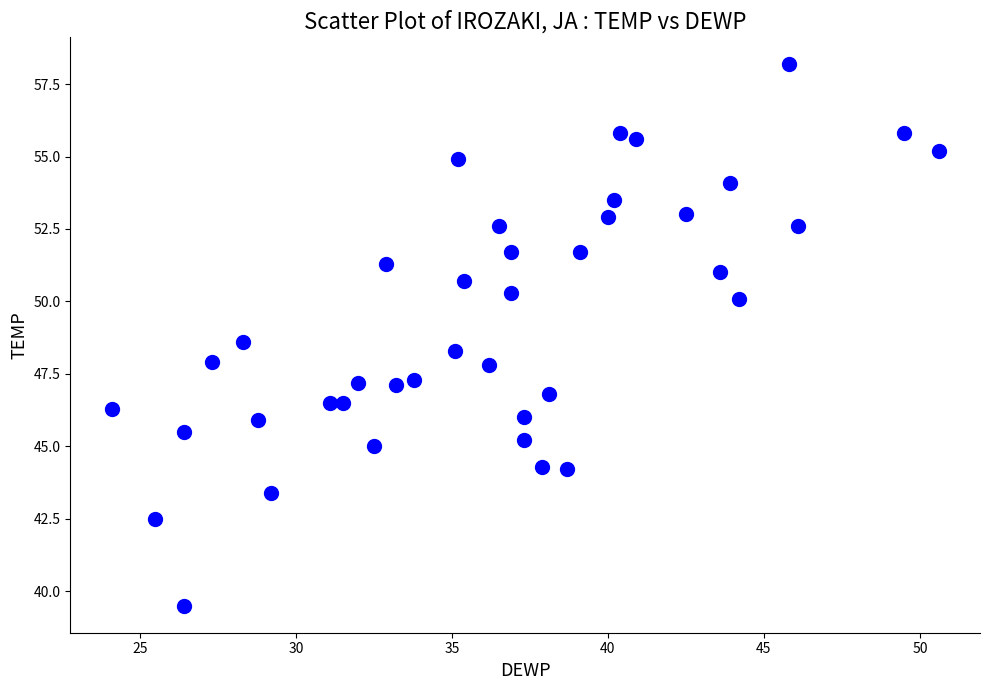

What is the range of Y values (max minus min)?

18.7